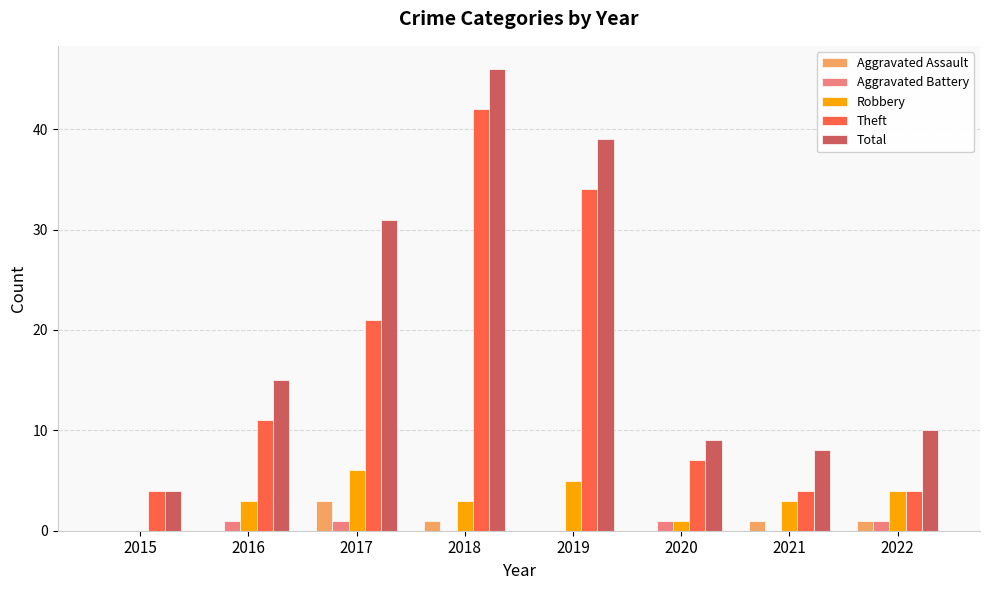

Reading left to right, transcribe all the data shown in this chart.

Aggravated Assault: 0	0	3	1	0	0	1	1
Aggravated Battery: 0	1	1	0	0	1	0	1
Robbery: 0	3	6	3	5	1	3	4
Theft: 4	11	21	42	34	7	4	4
Total: 4	15	31	46	39	9	8	10